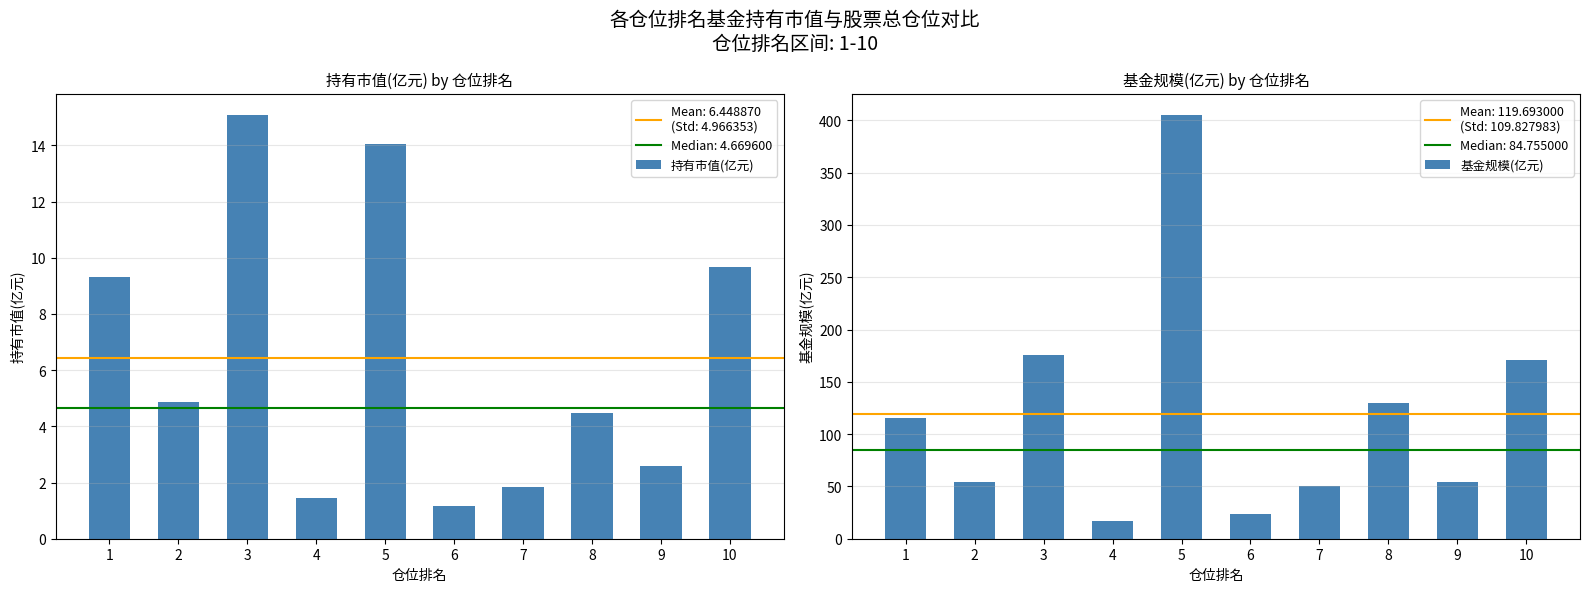

What is the difference between the maximum and minimum values in the 持有市值(亿元) series?

13.9